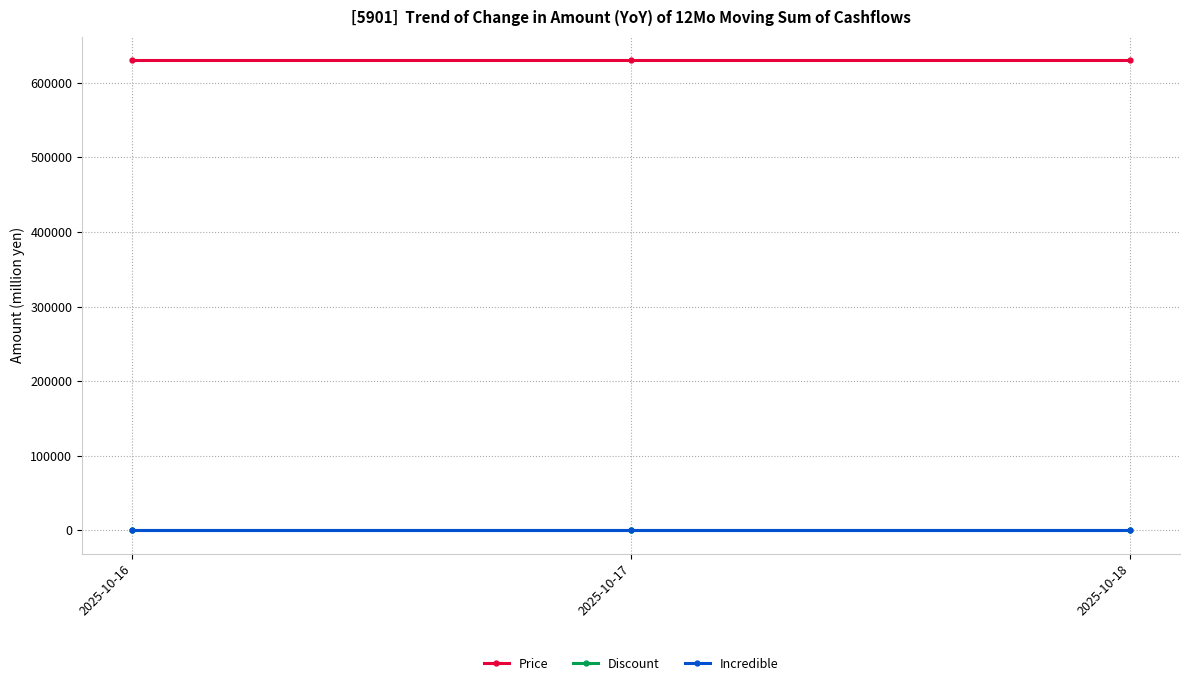

What are all the series names shown in the legend?

Price, Discount, Incredible